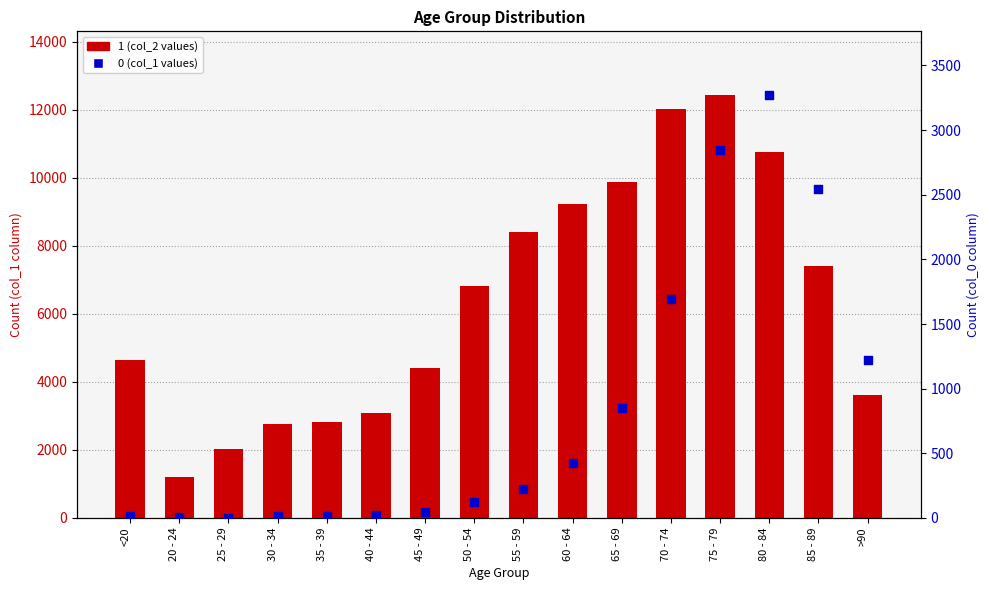

At which category is the sum across all series the highest?

75 - 79